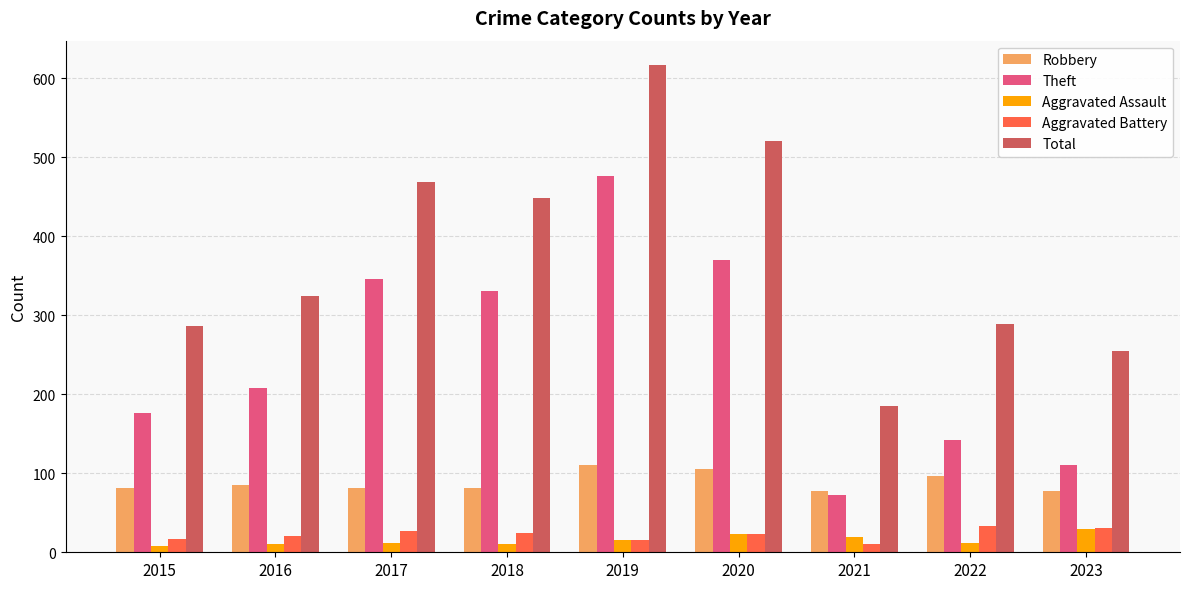

How many bars are there in each group?

5